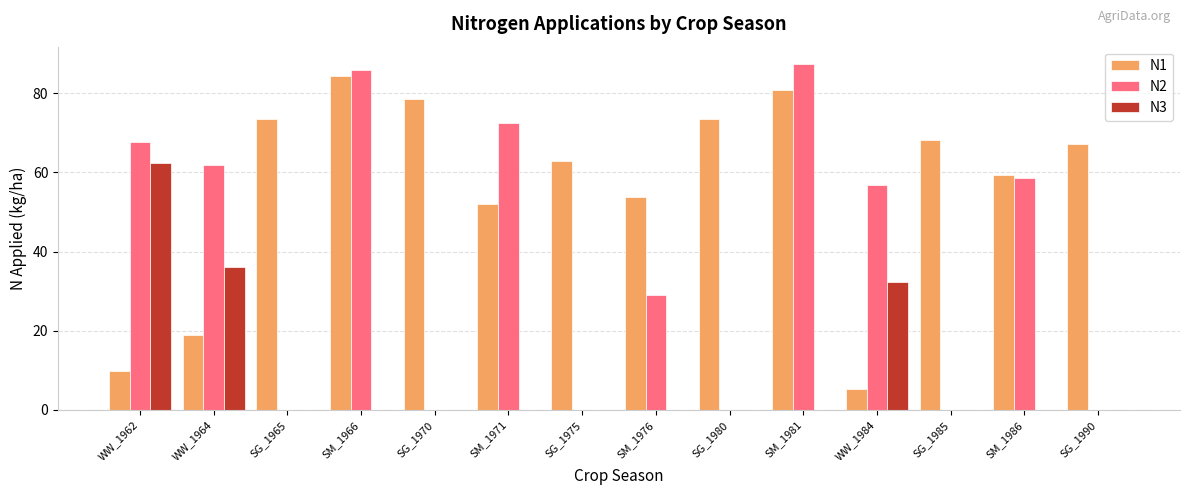

What is the sum of the N2 values at SM_1966 and SM_1986?

144.5